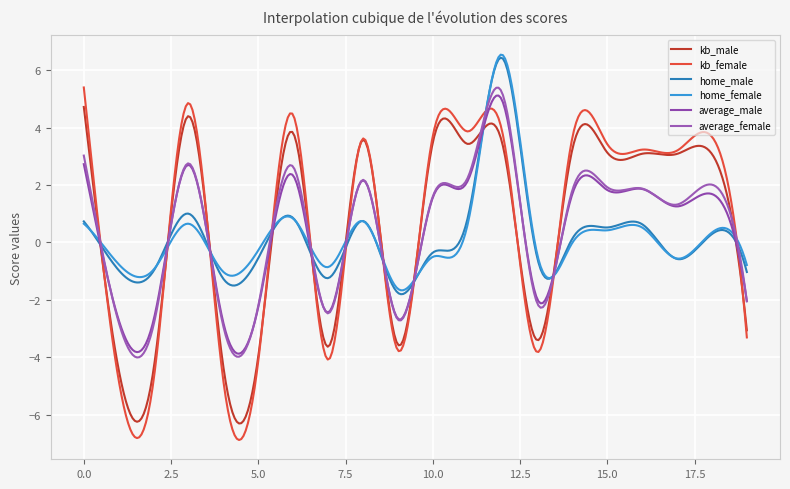

What is the smallest value displayed?

-6.9